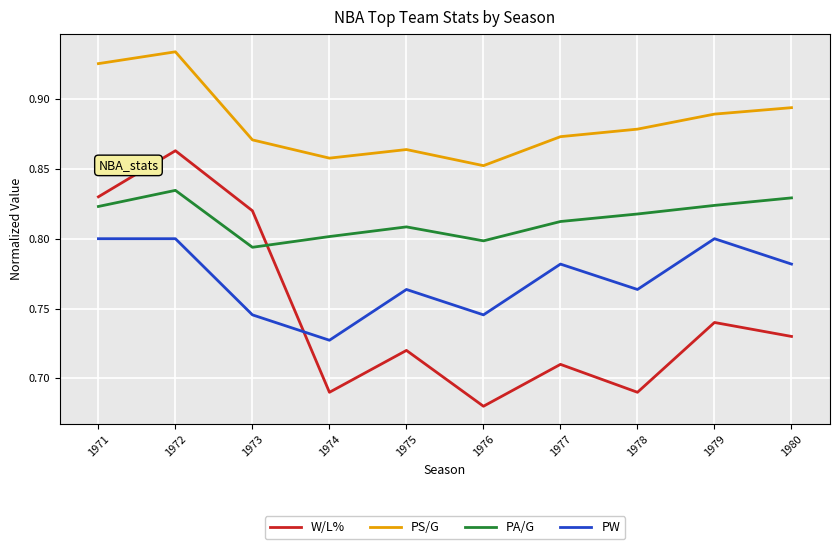

How many lines are shown in the chart?

4